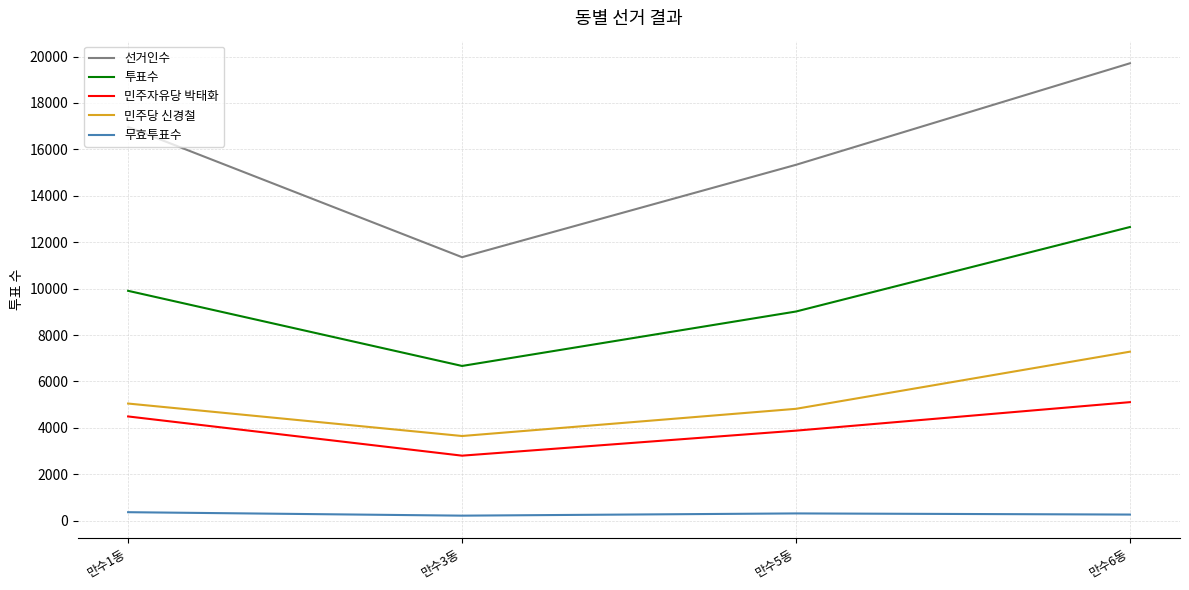

True or false: 민주당 신경철 and 민주자유당 박태화 cross at least once.

False